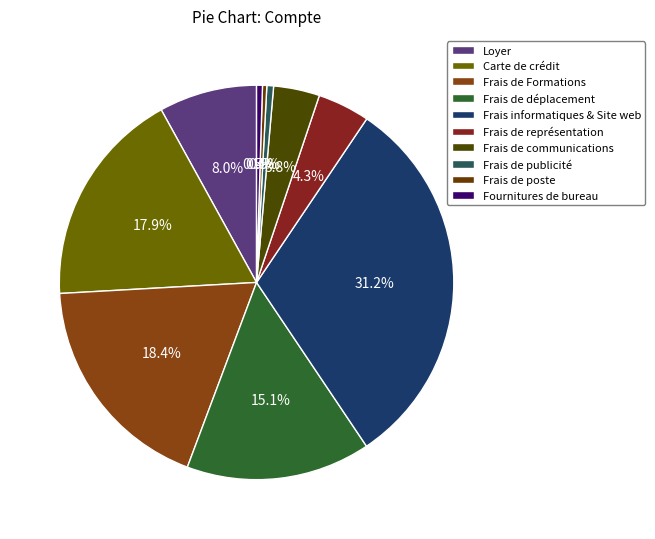

What percentage is the Carte de crédit slice, to the nearest percent?

18%